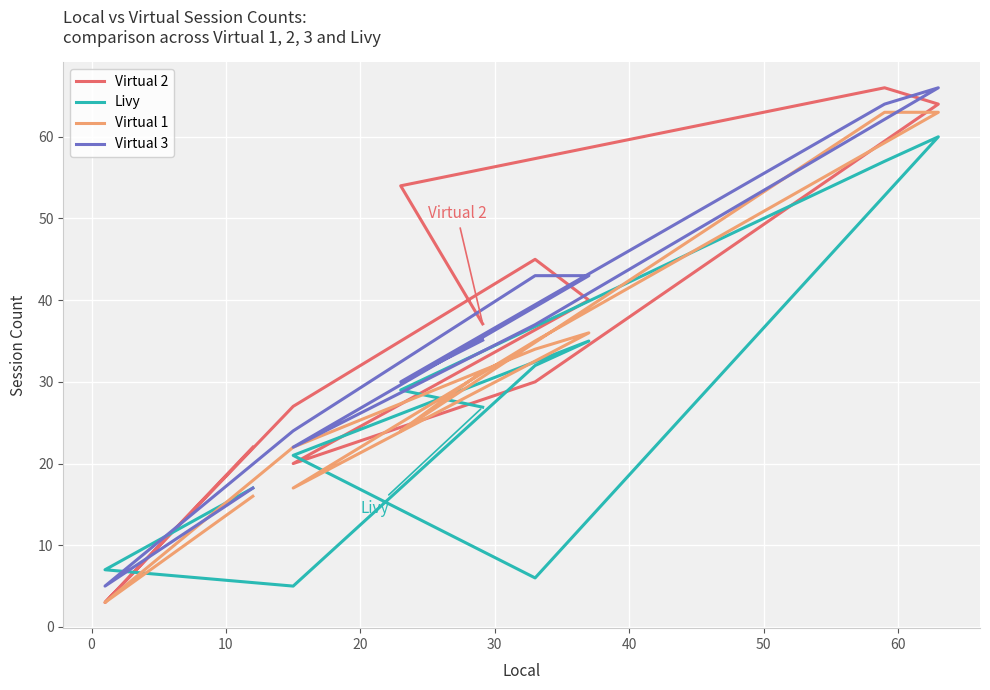

How many data points in Virtual 1 are less than 31?

5